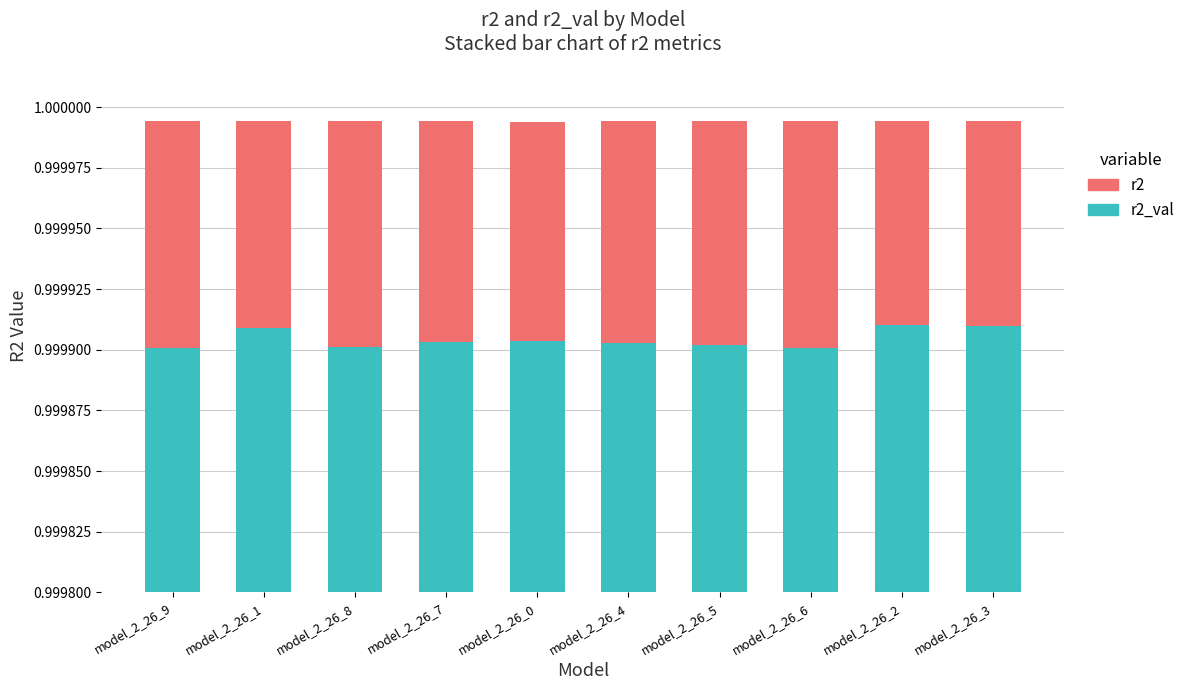

At which category does the chart reach its peak across all series?

model_2_26_2